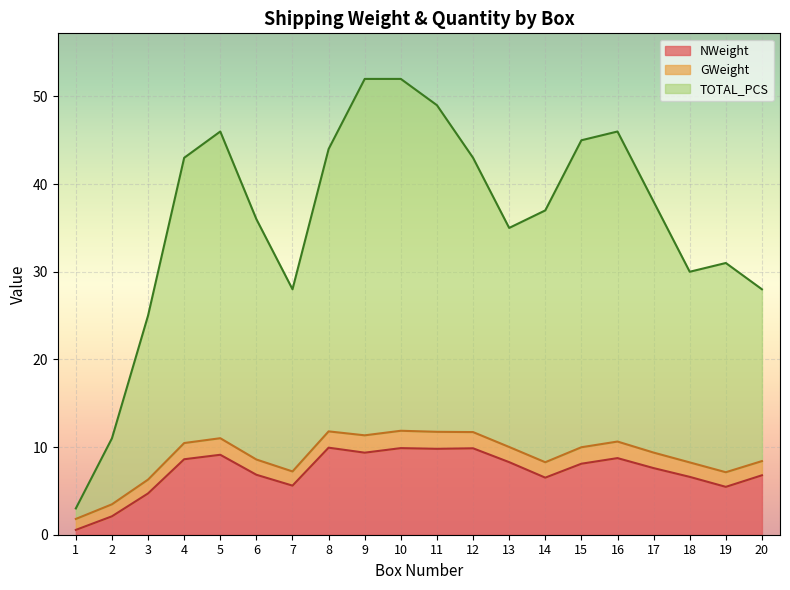

What is the difference between the highest and lowest values at 5?

36.9